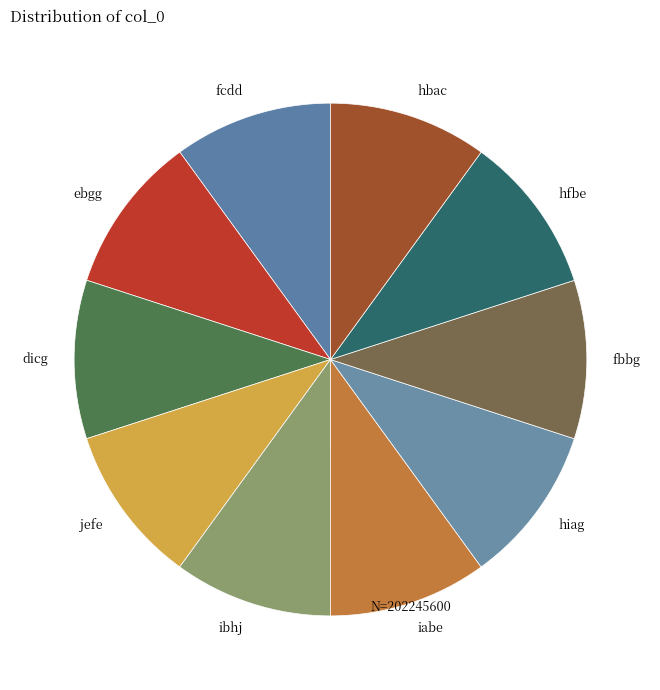

What is the ratio of the value at hiag to the value at jefe?

1.0